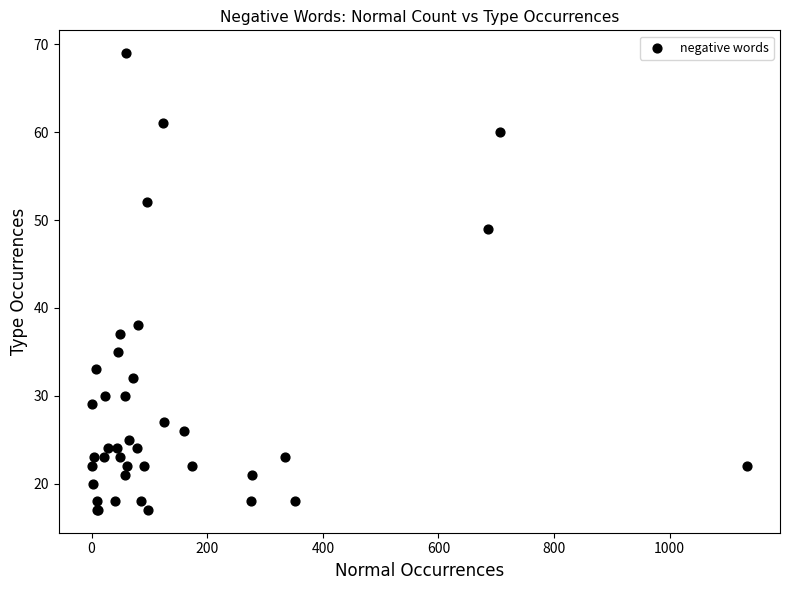

What Y value in the scatter plot is closest to 43?

38